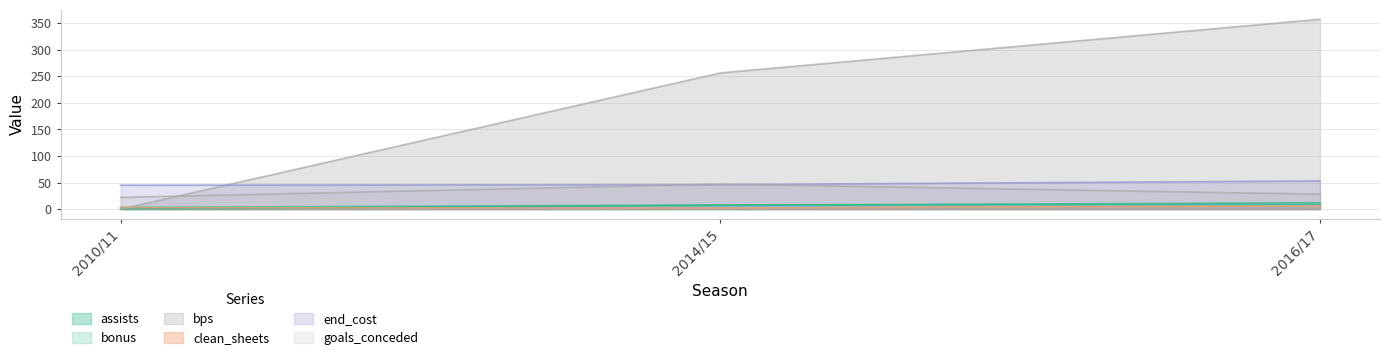

What is the difference between the second highest and minimum values in the bps series?

256